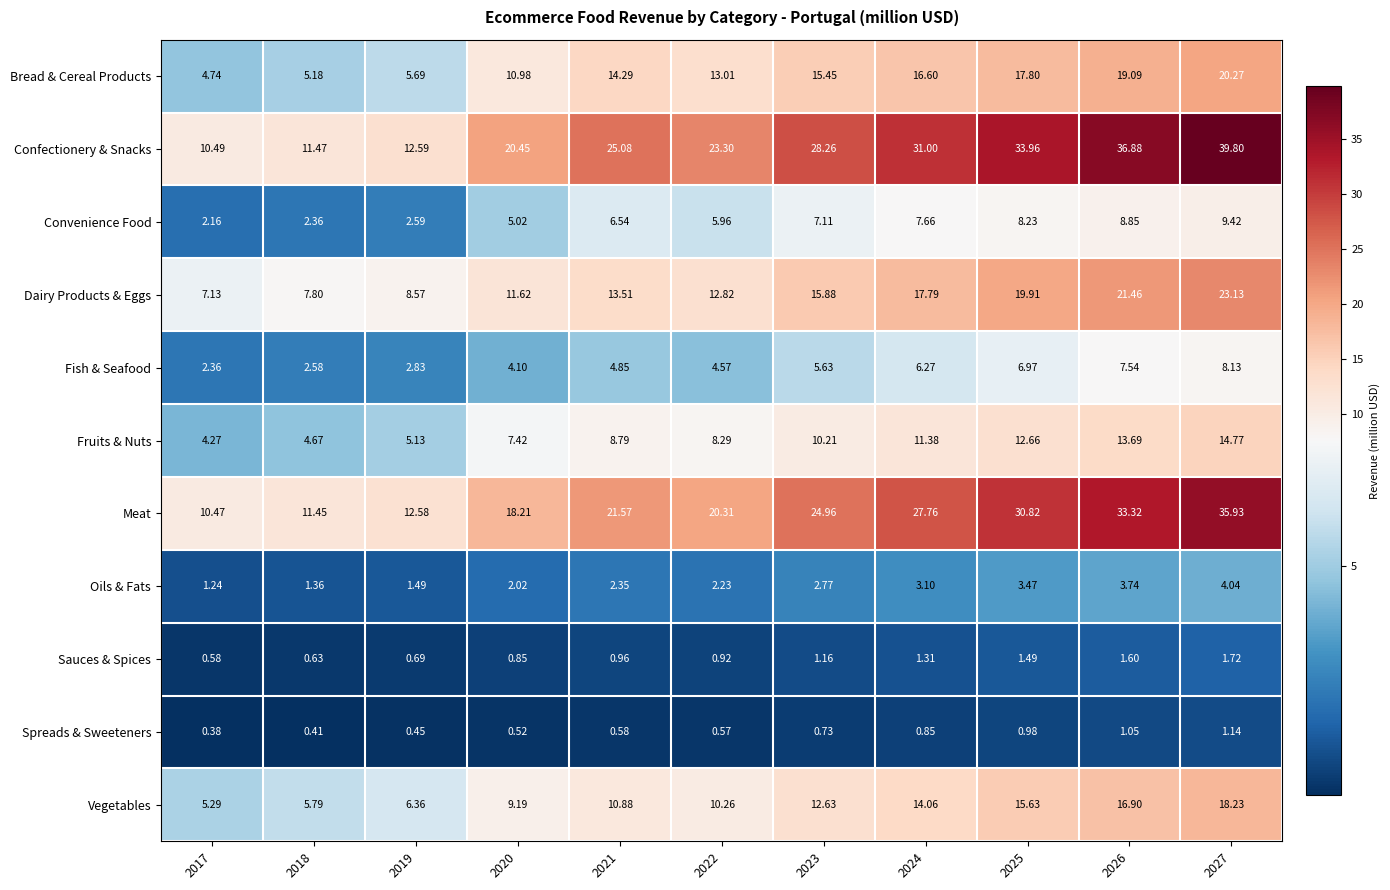

Which series has the largest total across all categories?

Confectionery & Snacks